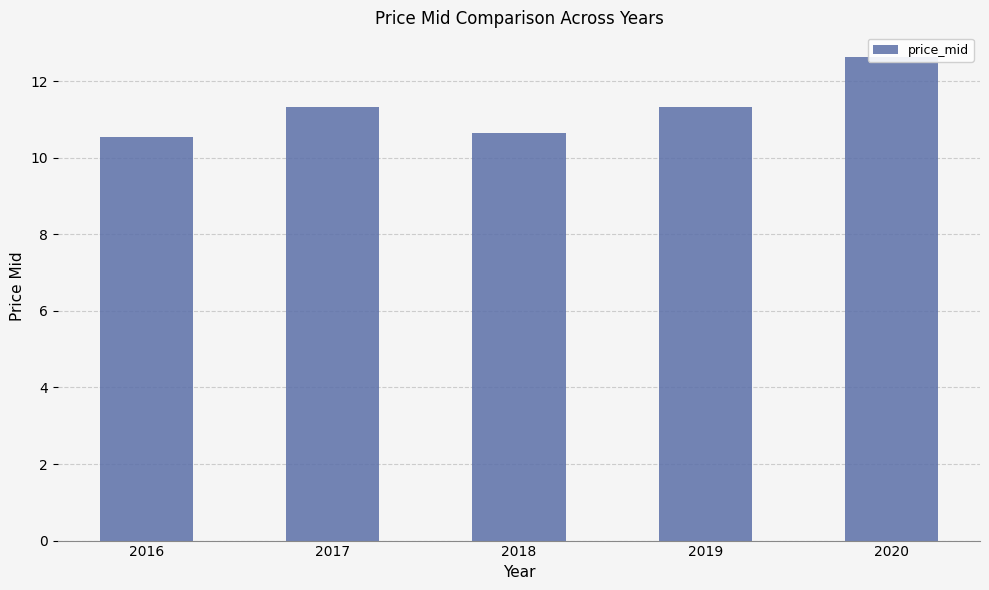

The value at 2017 is 7.8. True or false?

False